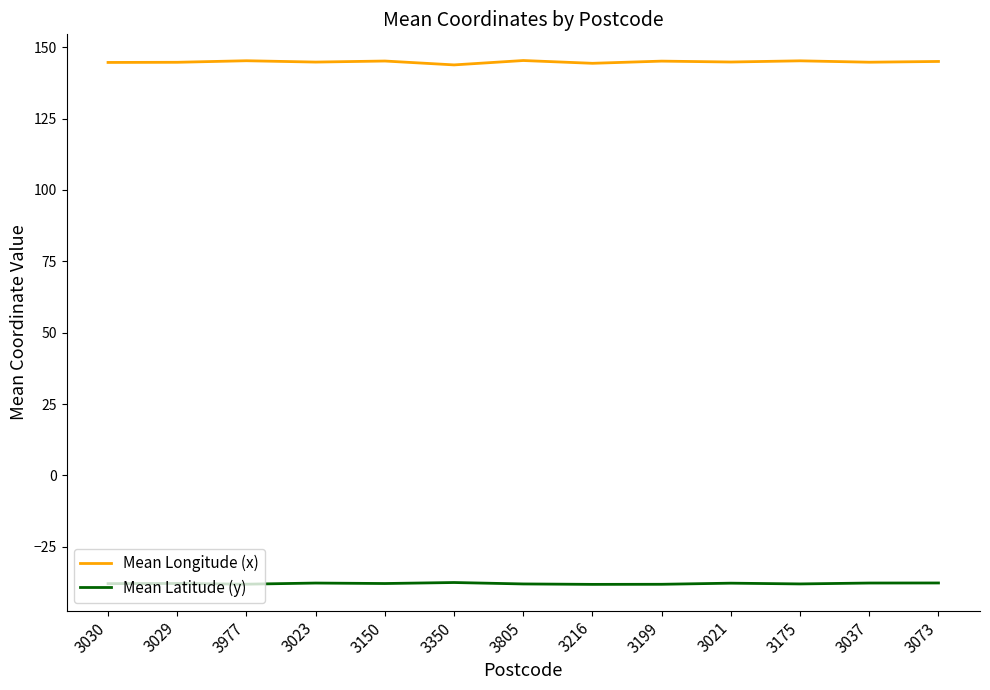

What position from the left is 3150?

5